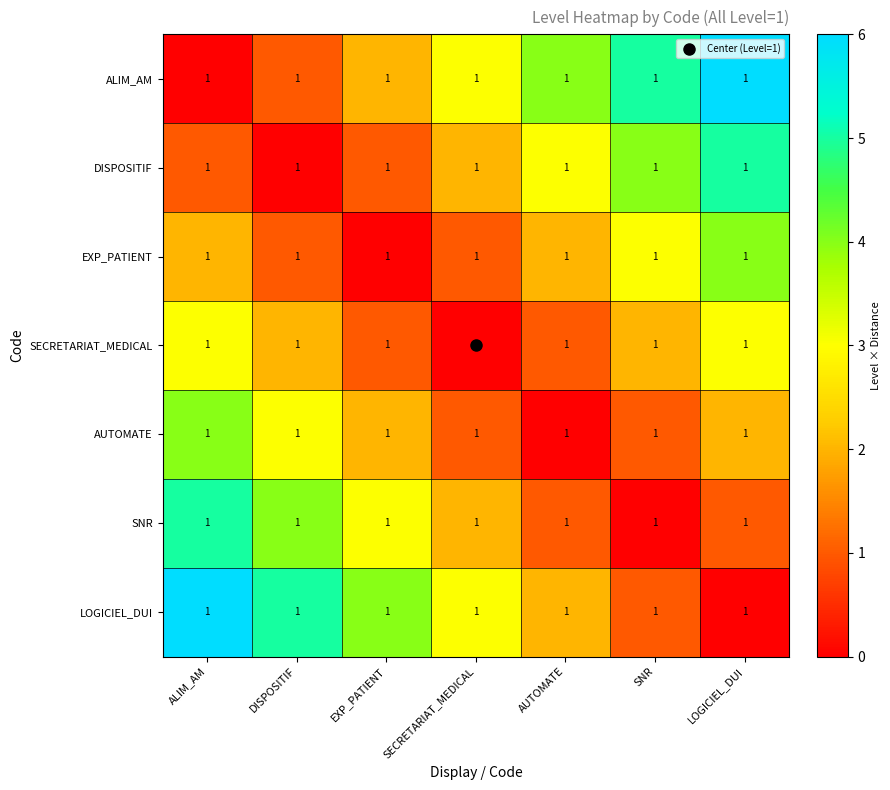

How many AUTOMATE values are between 1 and 3?

5